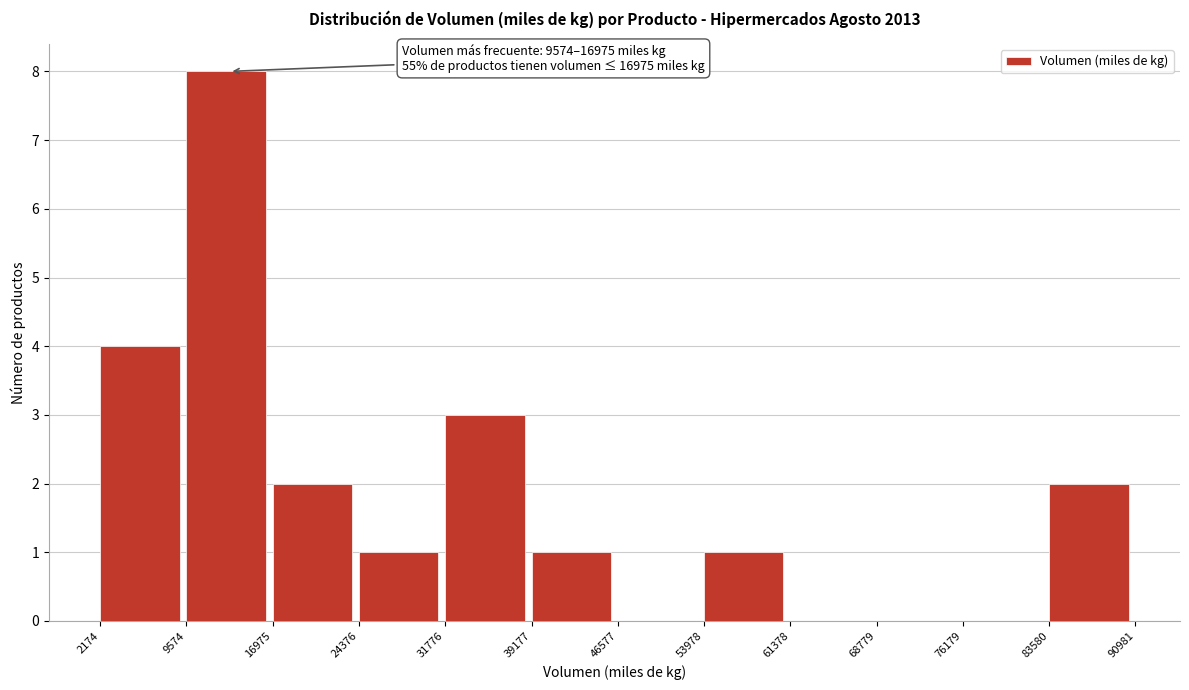

Over which range of the x-axis is the bar tallest?

9574 to 16975